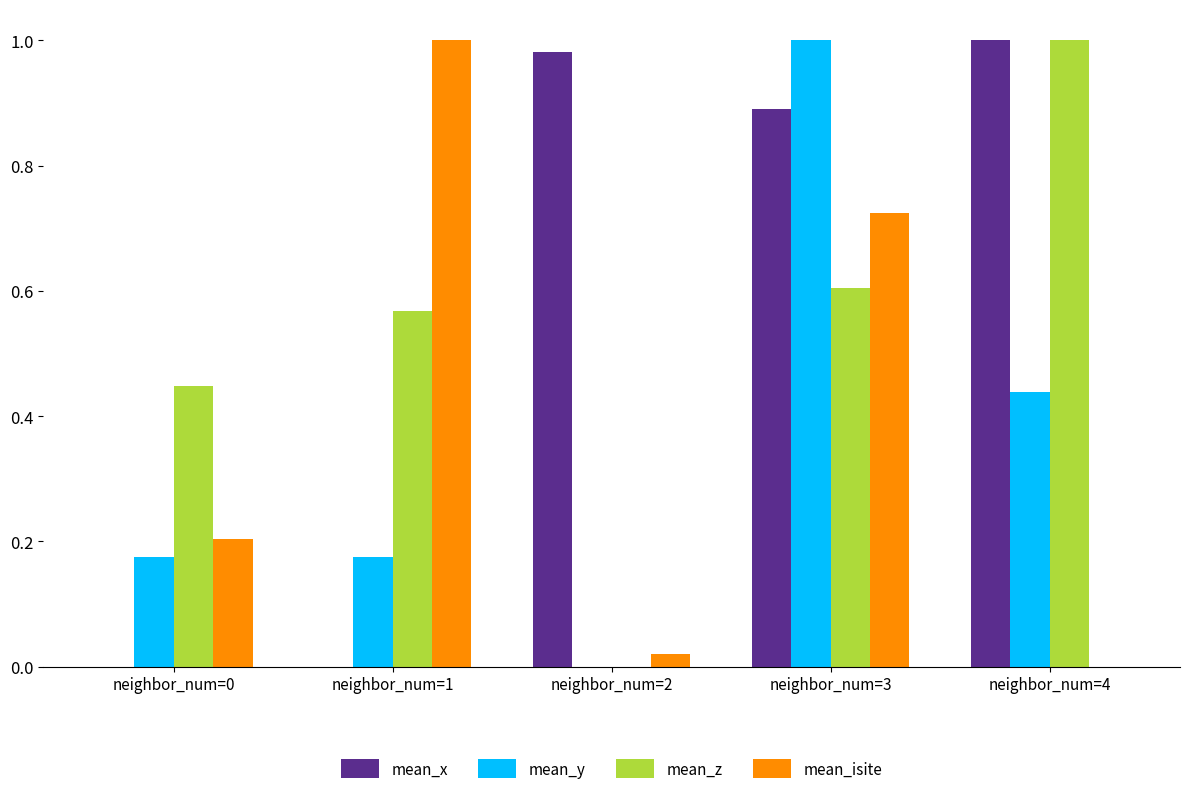

How many values in the mean_isite series exceed 0?

4